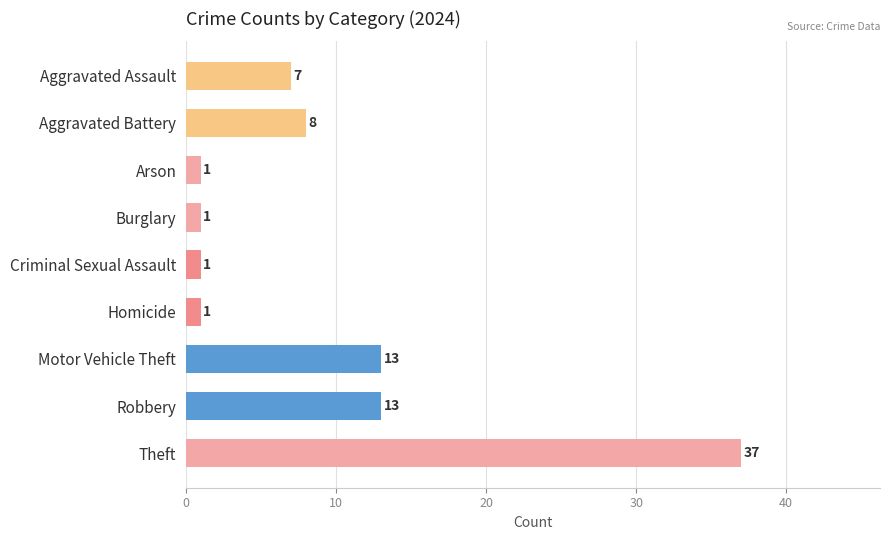

Which category has the highest value across all series?

Theft